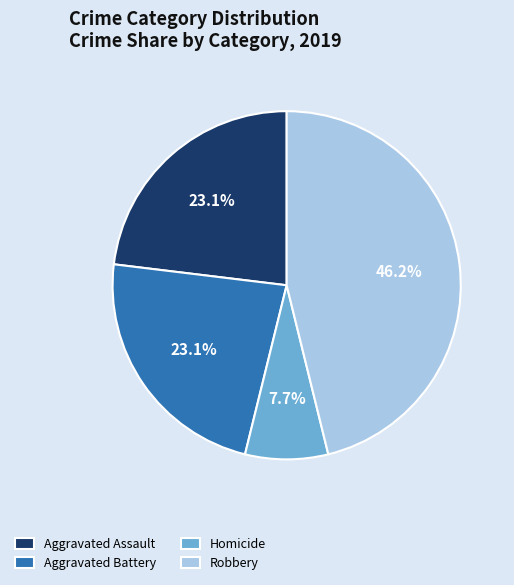

Count the number of slices in the pie.

4